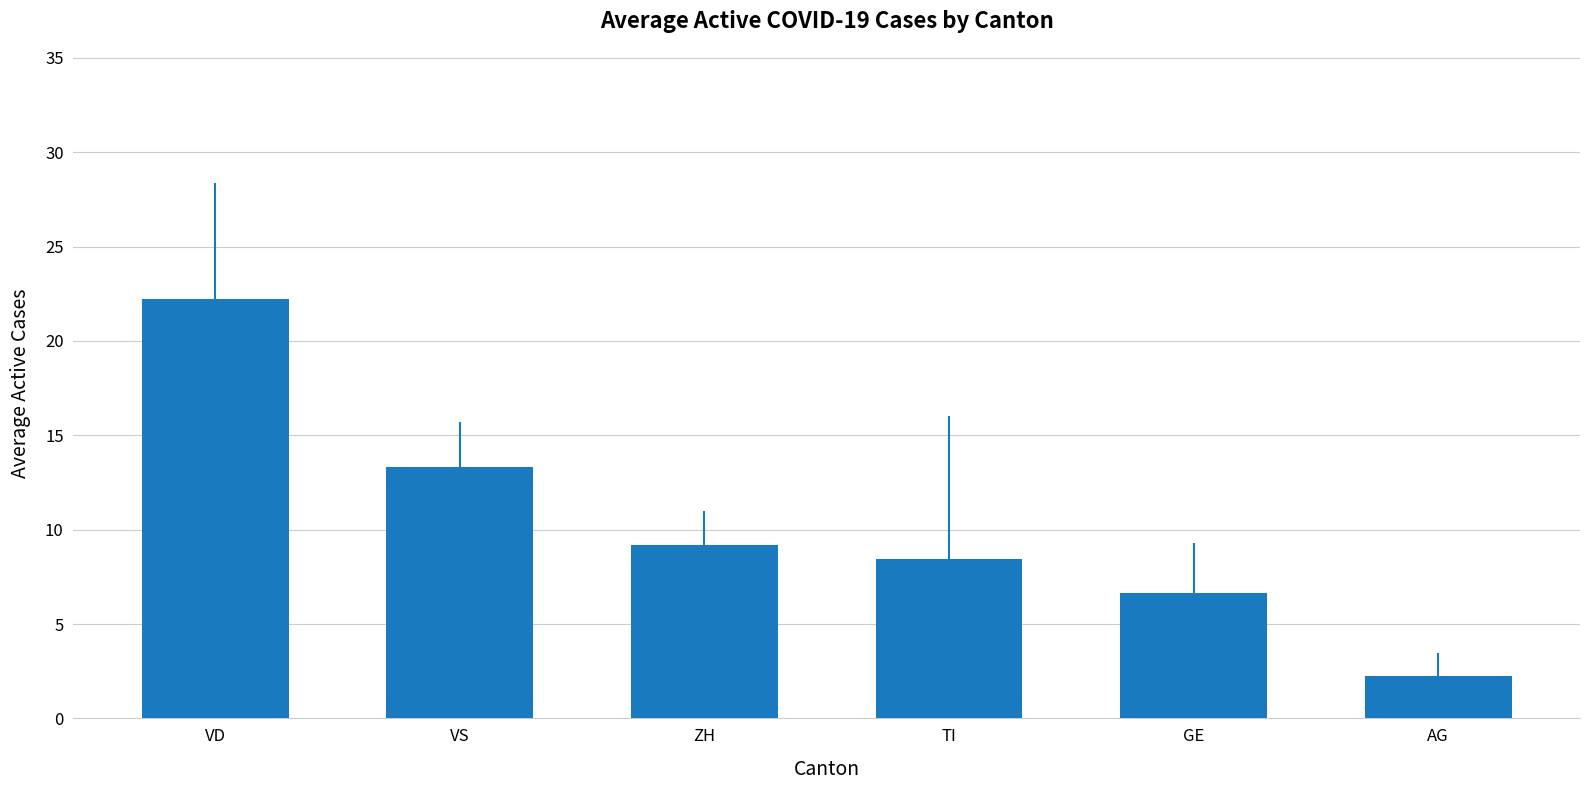

Does the chart contain stacked bars?

No